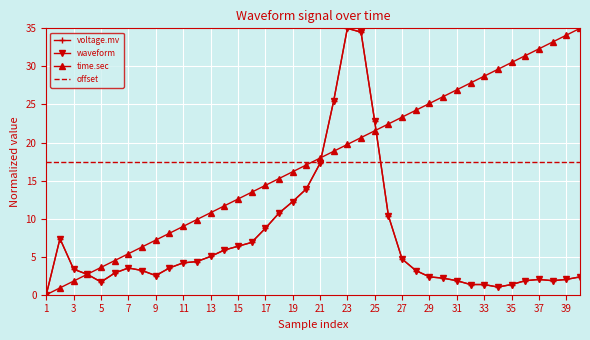

True or false: voltage.mv and time.sec intersect in this chart.

True